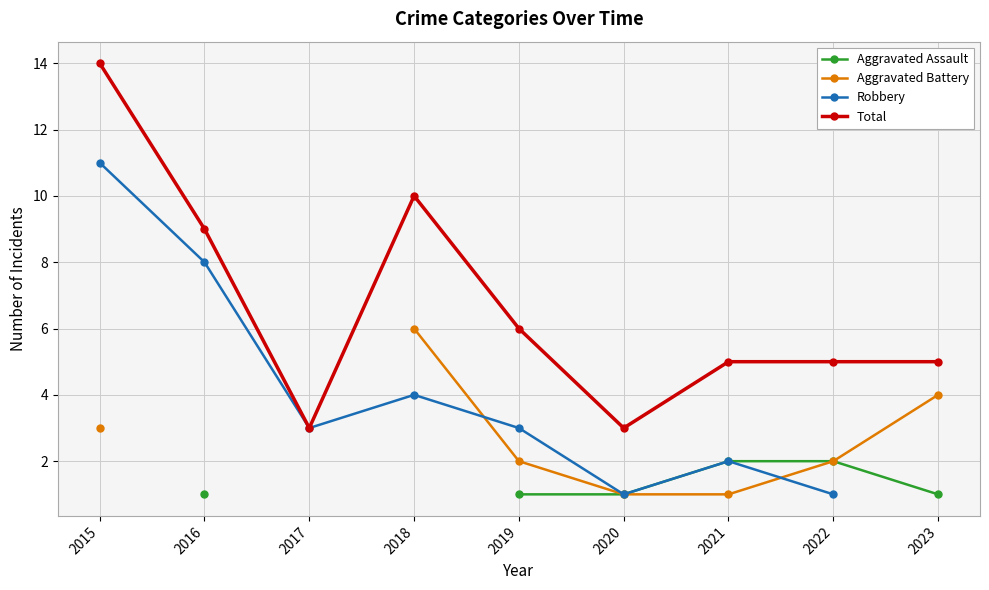

In Robbery, how many points are higher than both neighbors (excluding endpoints)?

2